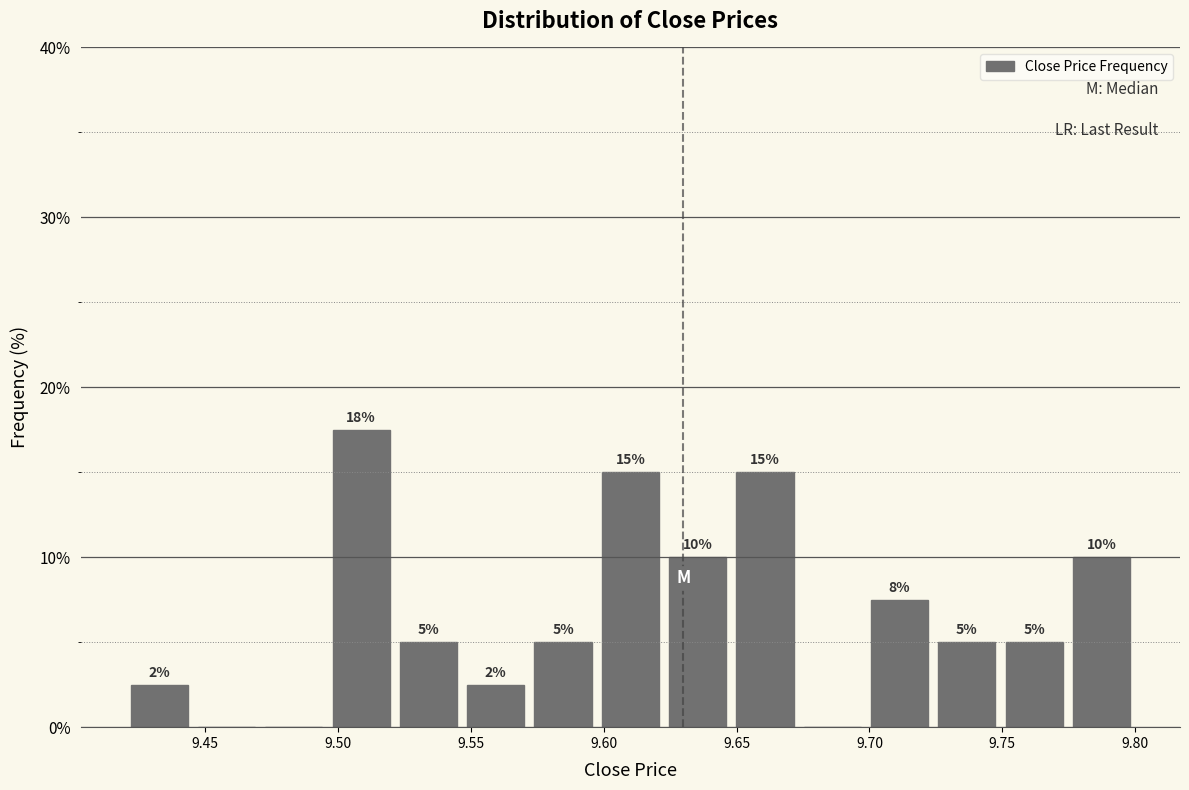

Which range on the x-axis has the tallest bar?

9.495 to 9.520